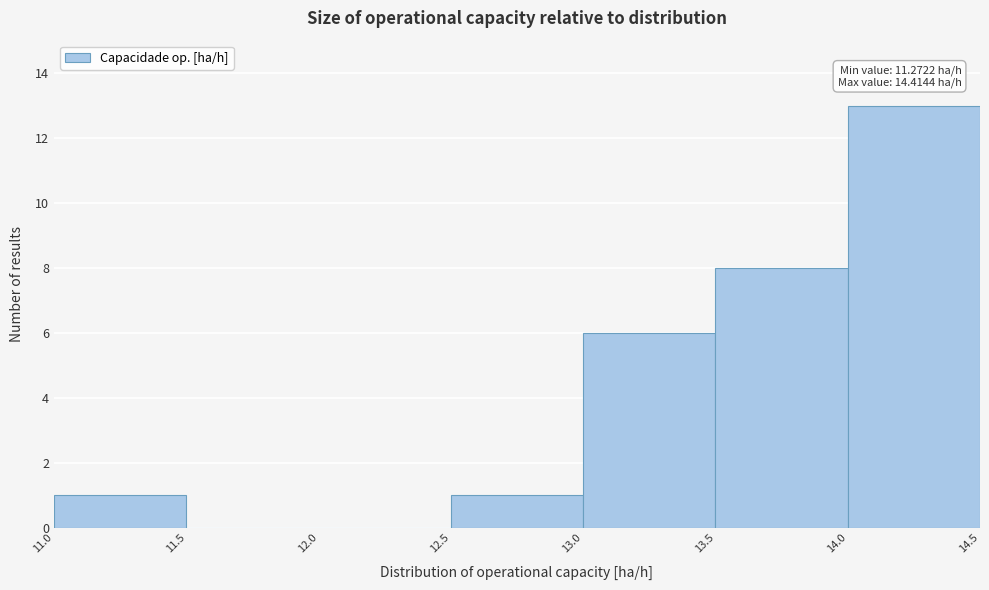

Which range on the x-axis has the tallest bar?

14.0 to 14.5